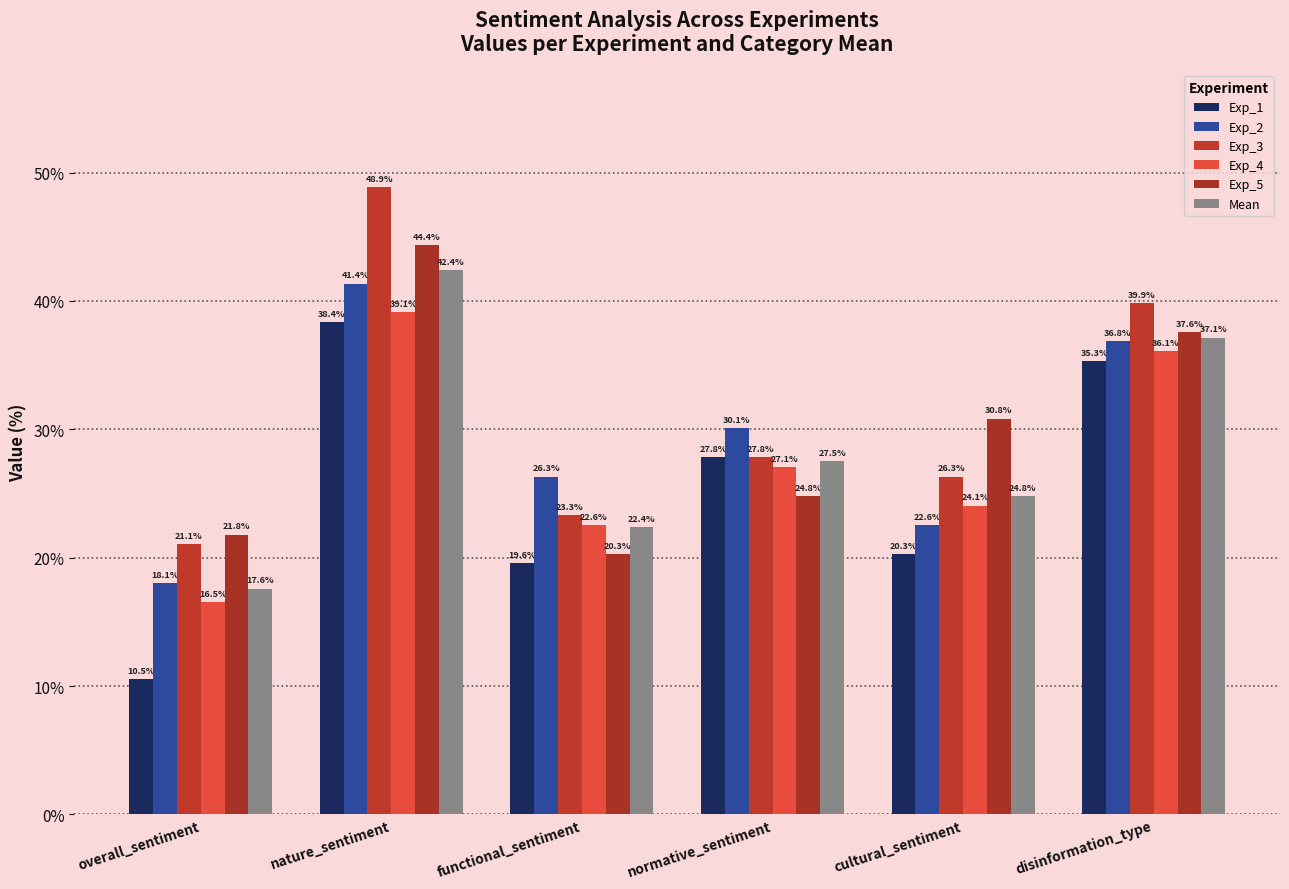

Which has a higher value, cultural_sentiment or overall_sentiment?

cultural_sentiment